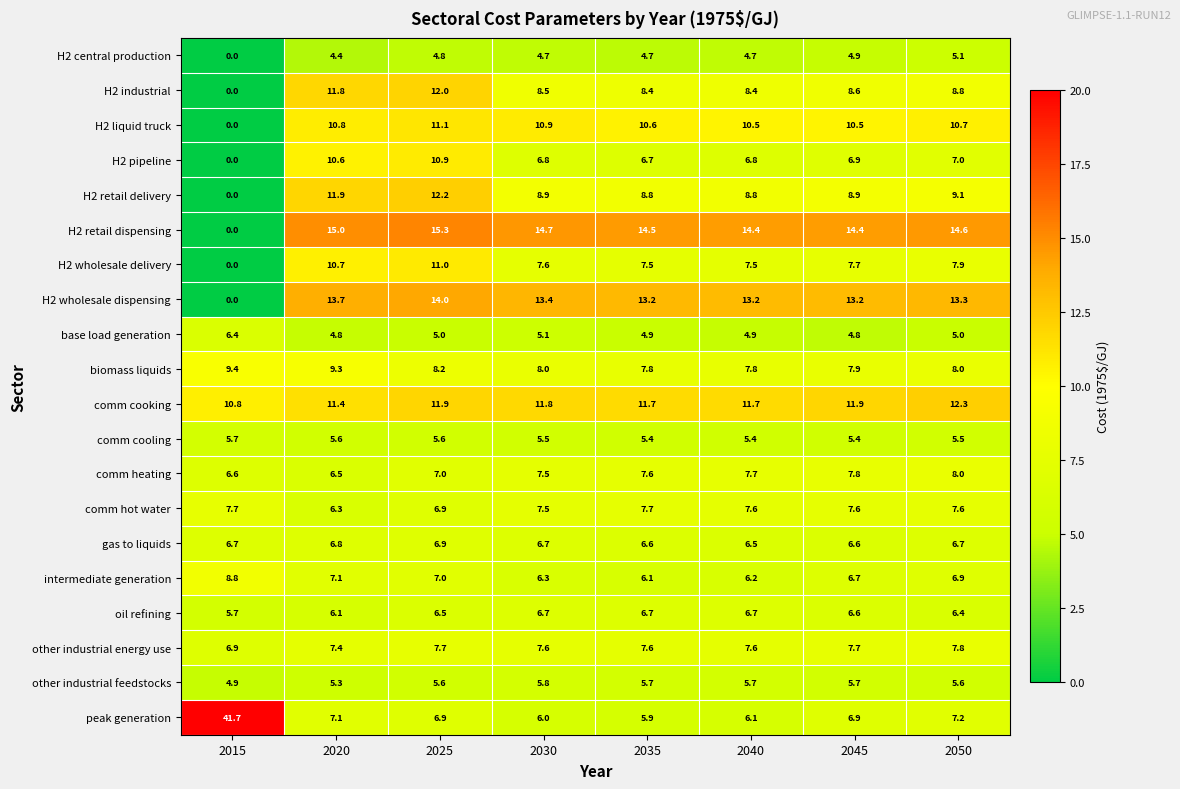

Rank the series by their maximum value, from highest to lowest.

peak generation, H2 retail dispensing, H2 wholesale dispensing, comm cooking, H2 retail delivery, H2 industrial, H2 liquid truck, H2 wholesale delivery, H2 pipeline, biomass liquids, intermediate generation, comm heating, other industrial energy use, comm hot water, gas to liquids, oil refining, base load generation, other industrial feedstocks, comm cooling, H2 central production